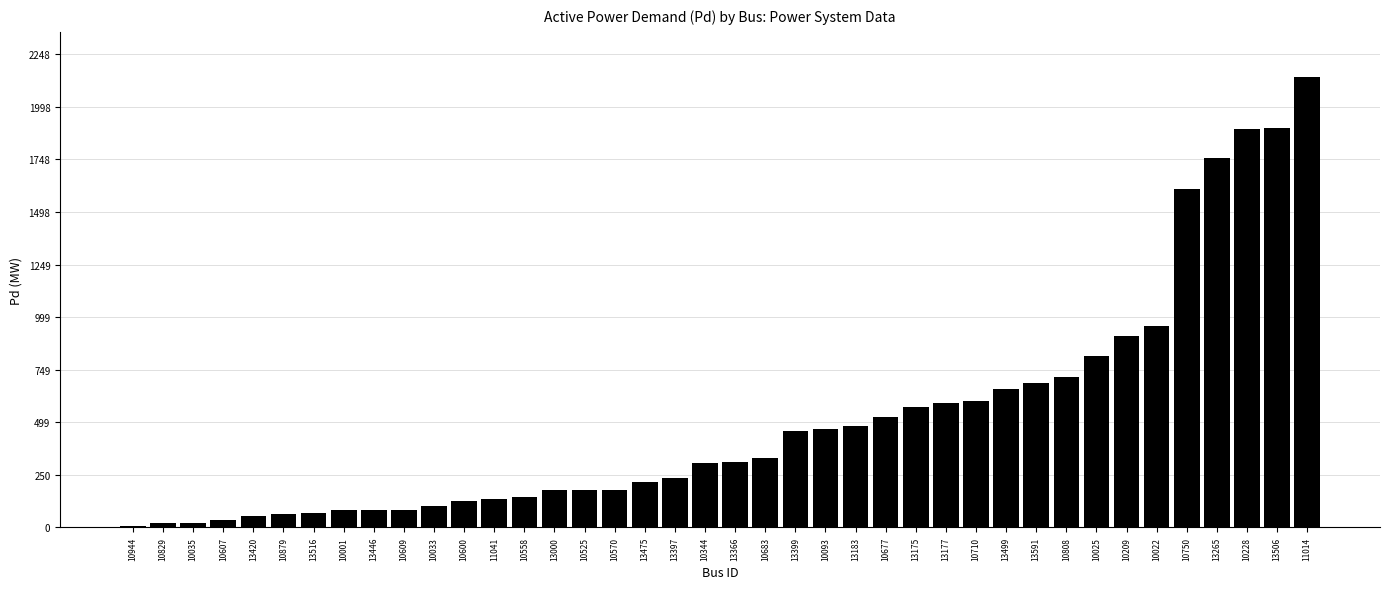

What is the sum of the values at 10683 and 10829?

349.1